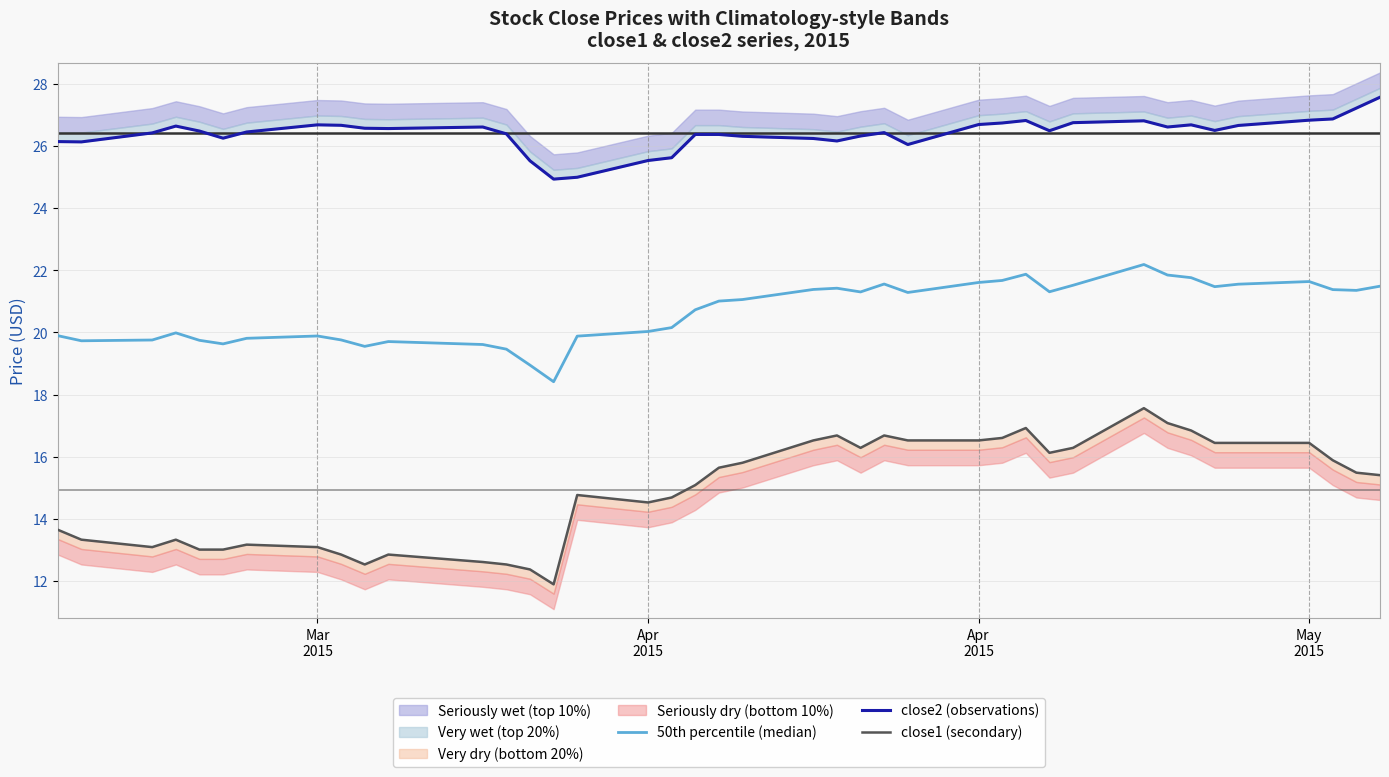

True or false: 50th percentile (median) and close1 (secondary) intersect in this chart.

False